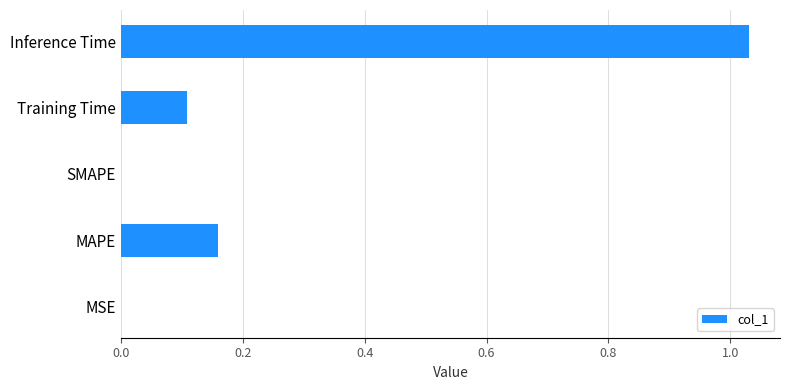

How many distinct data groups are displayed?

1